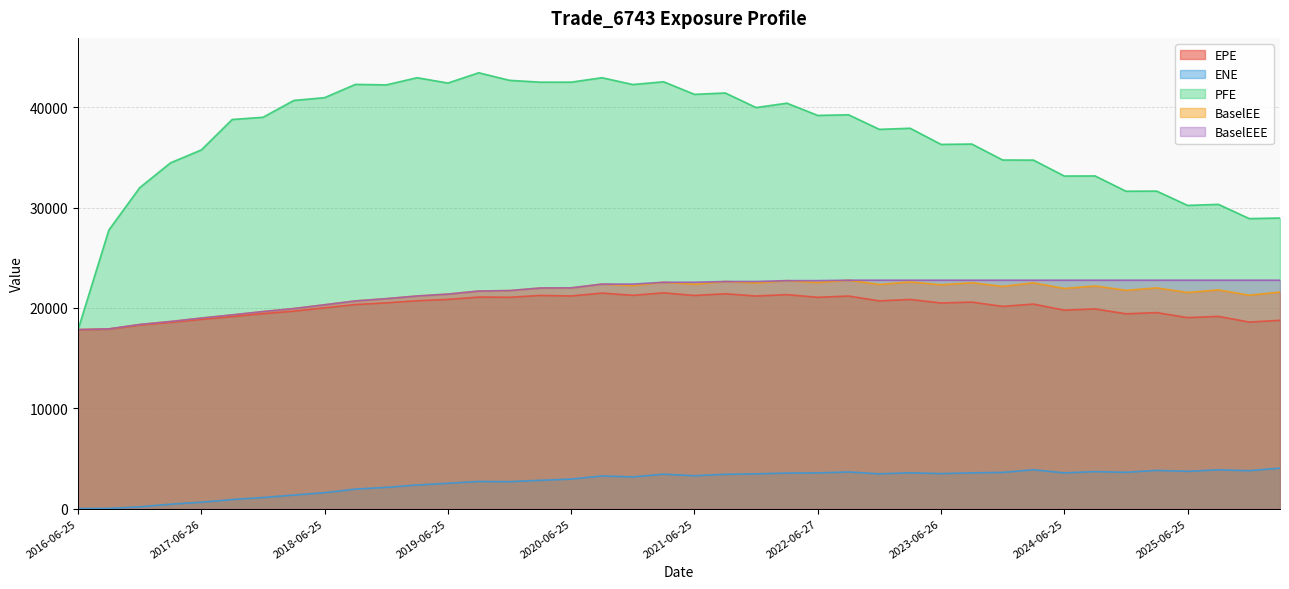

Which category has the highest value across all series?

2019-09-25